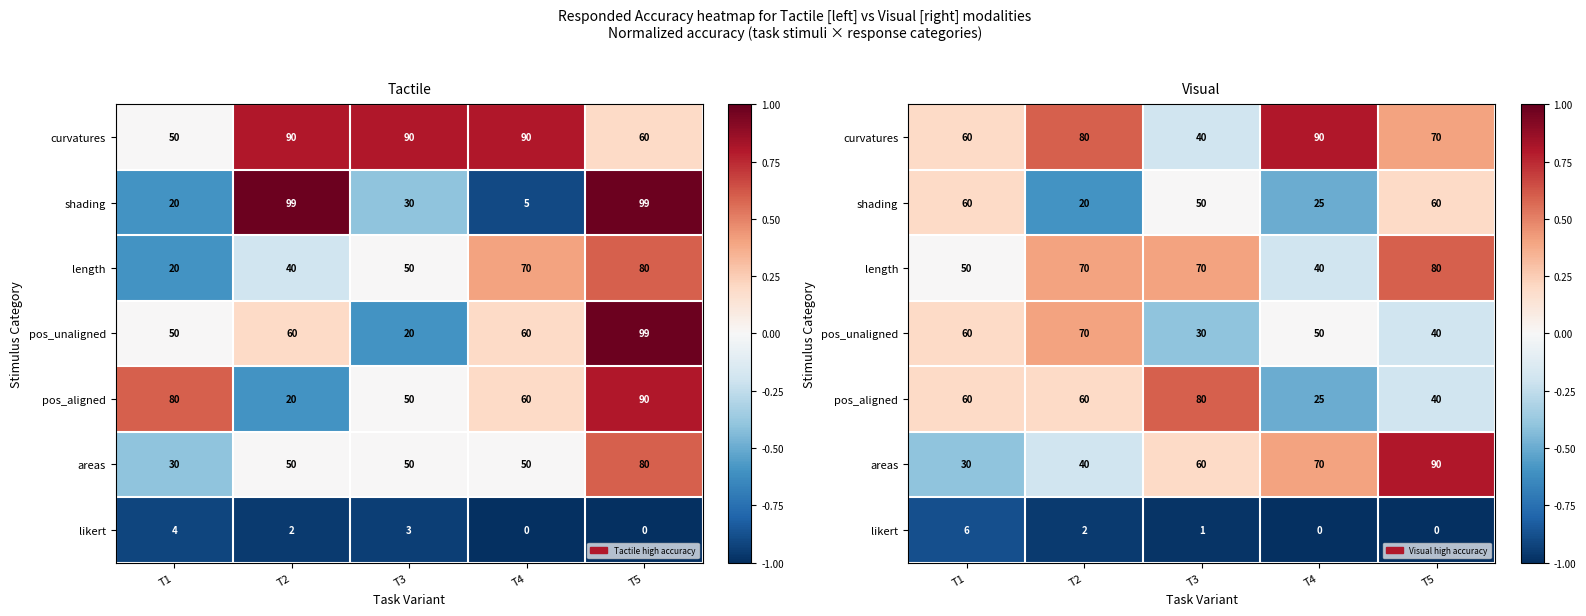

At which category is the sum across all series the highest?

T5